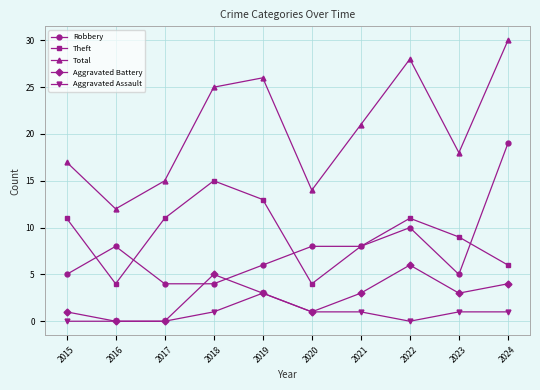

Reading left to right, extract all data points from this chart.

Robbery: 5	8	4	4	6	8	8	10	5	19
Theft: 11	4	11	15	13	4	8	11	9	6
Total: 17	12	15	25	26	14	21	28	18	30
Aggravated Battery: 1	0	0	5	3	1	3	6	3	4
Aggravated Assault: 0	0	0	1	3	1	1	0	1	1